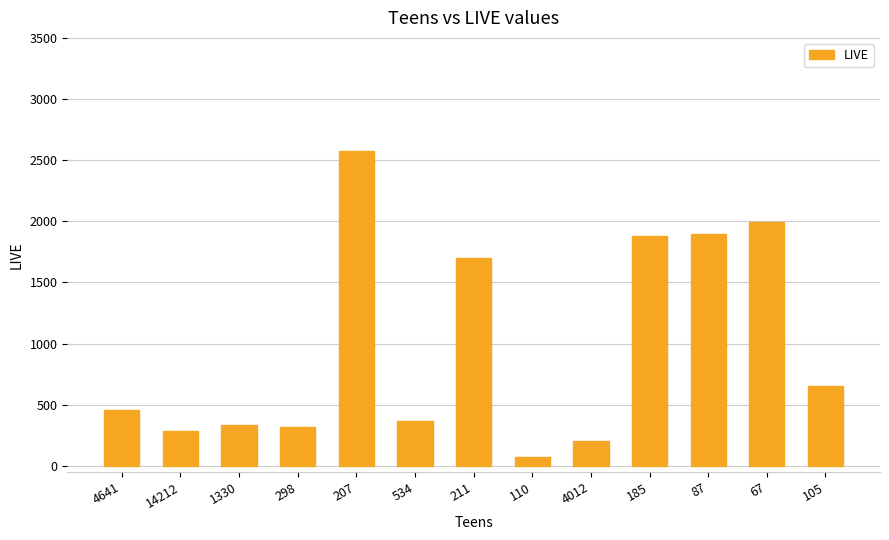

What is the change in value from 298 to 4012?

-112